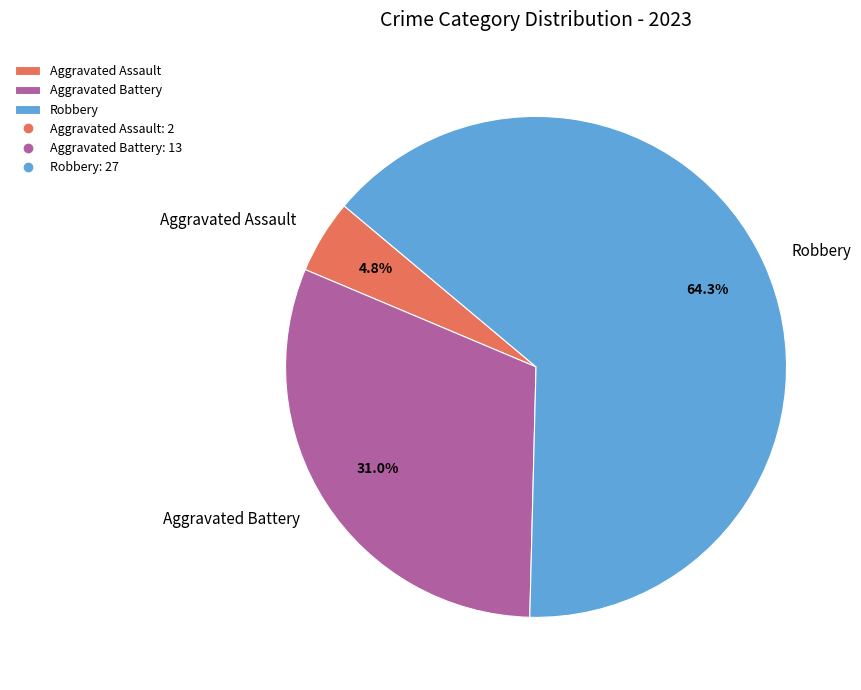

Combined, do Aggravated Assault and Robbery account for over 50%?

Yes